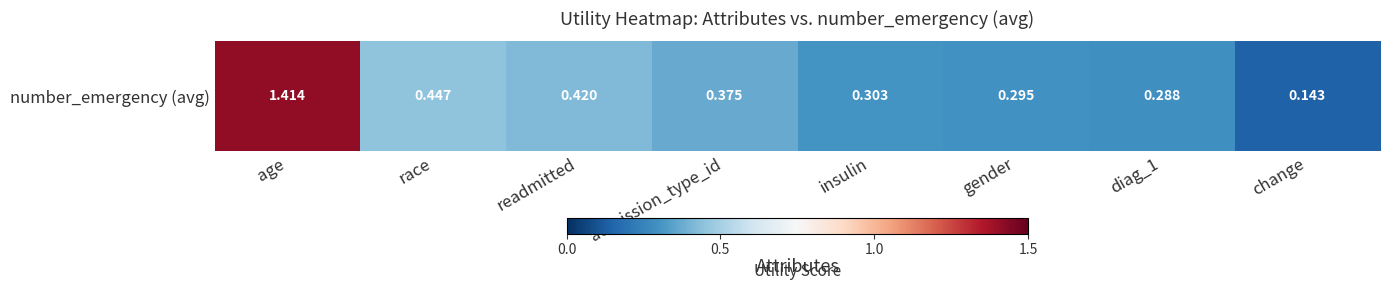

What is the sum of all values?

3.7